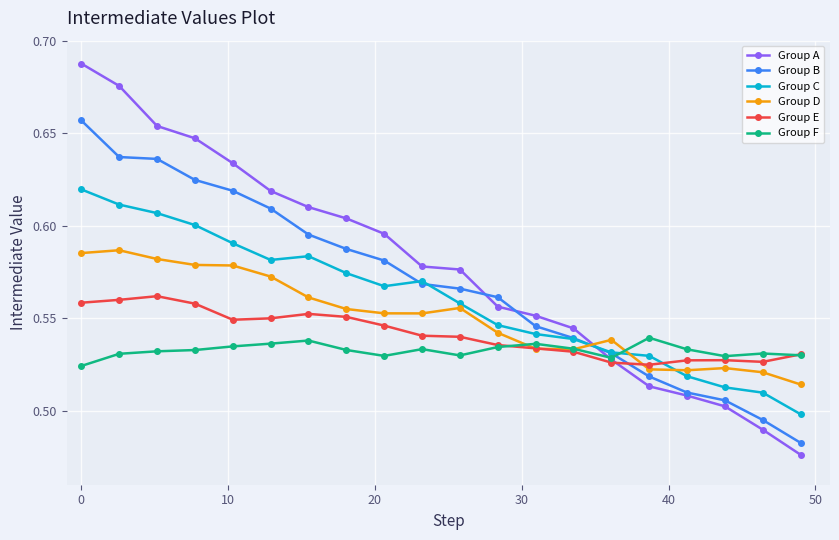

Which series has the largest total across all categories?

Group A